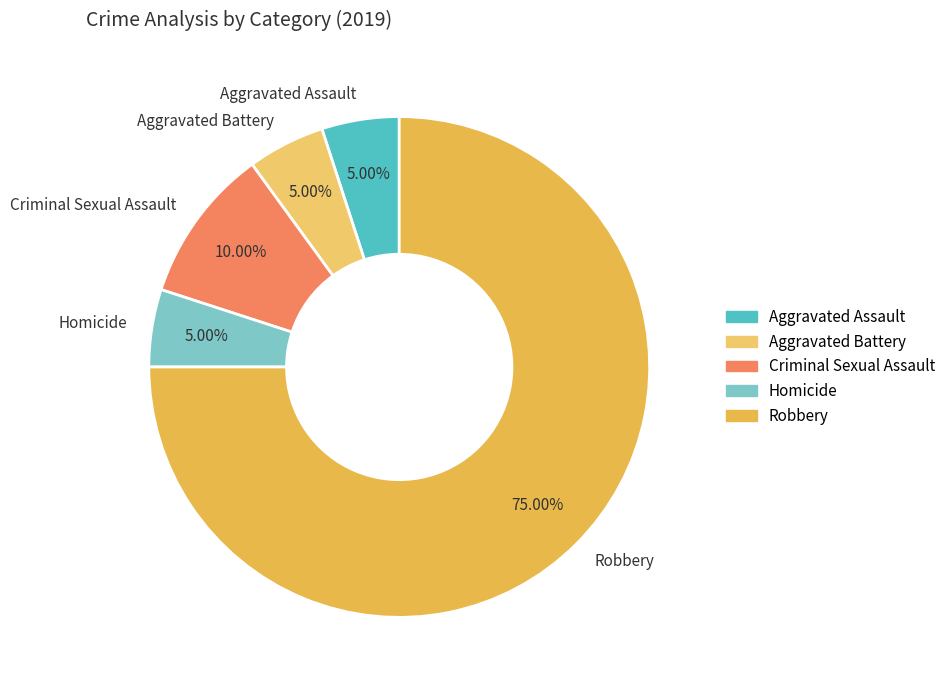

Which category has the biggest portion of the pie?

Robbery